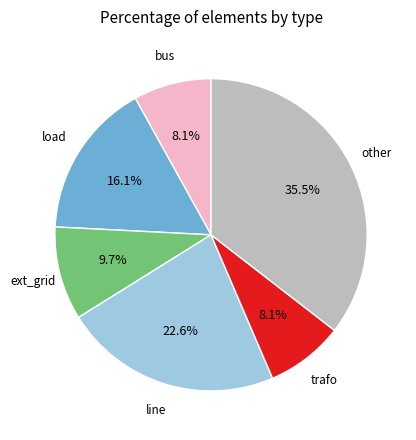

Does any single category account for the majority?

No